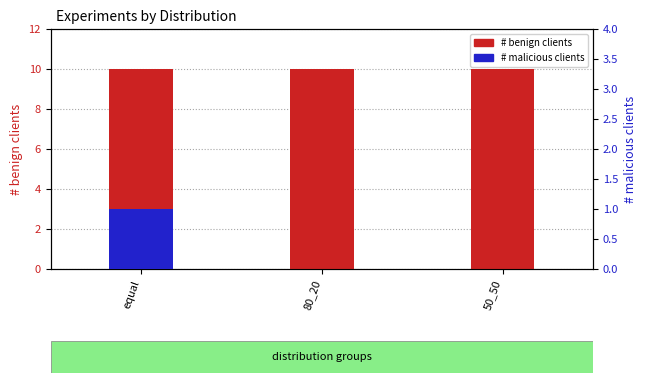

How many positive values does the # malicious clients series have?

1